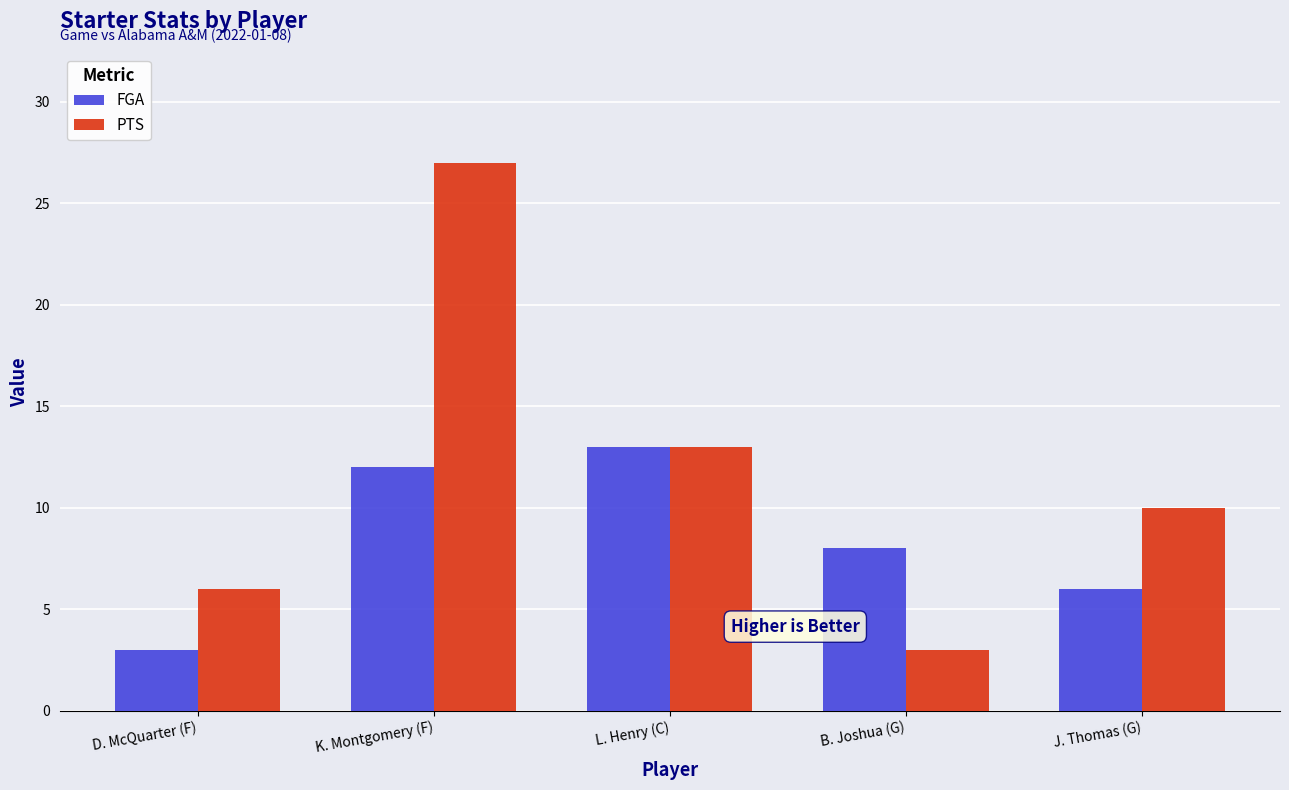

The value of PTS at B. Joshua (G) is 1. True or false?

False